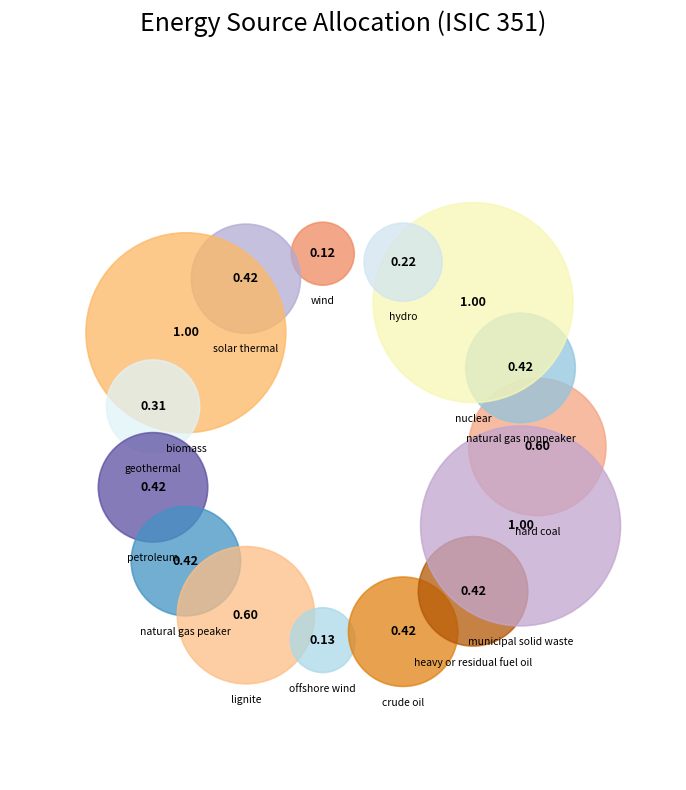

What is the largest slice in the pie chart?

nuclear